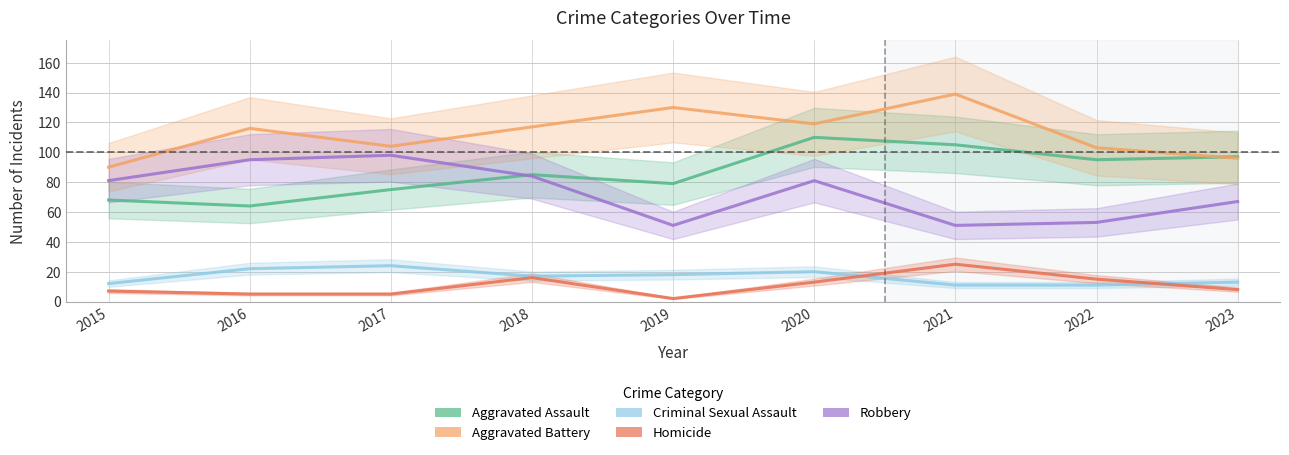

What is the difference between the highest and lowest values at 2023?

89